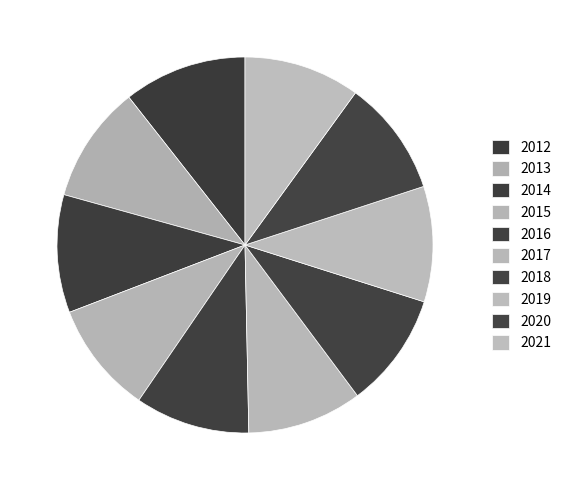

Rank the categories by value from lowest to highest.

2015, 2016, 2017, 2018, 2019, 2020, 2021, 2013, 2014, 2012